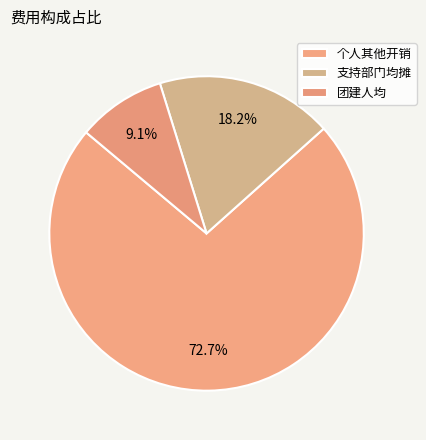

What percentage is the 个人其他开销 slice, to the nearest percent?

73%